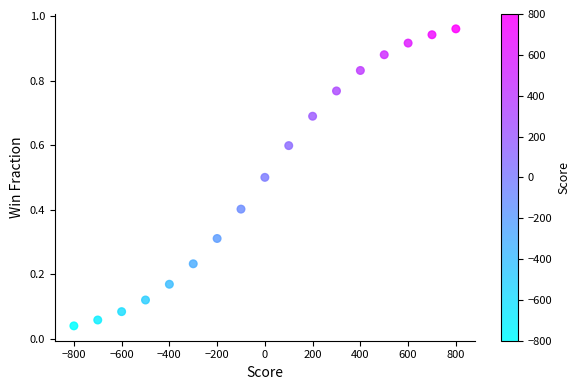

What is the range of X values (max minus min)?

1600.0